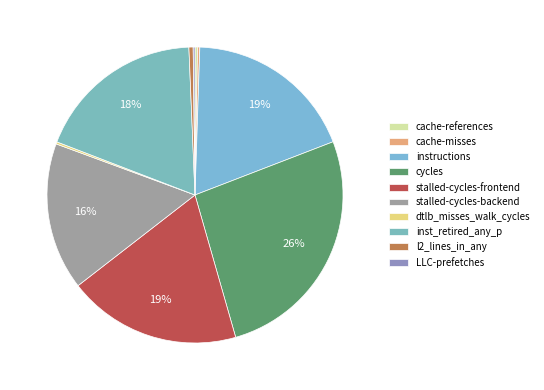

Is l2_lines_in_any the majority of the pie?

No